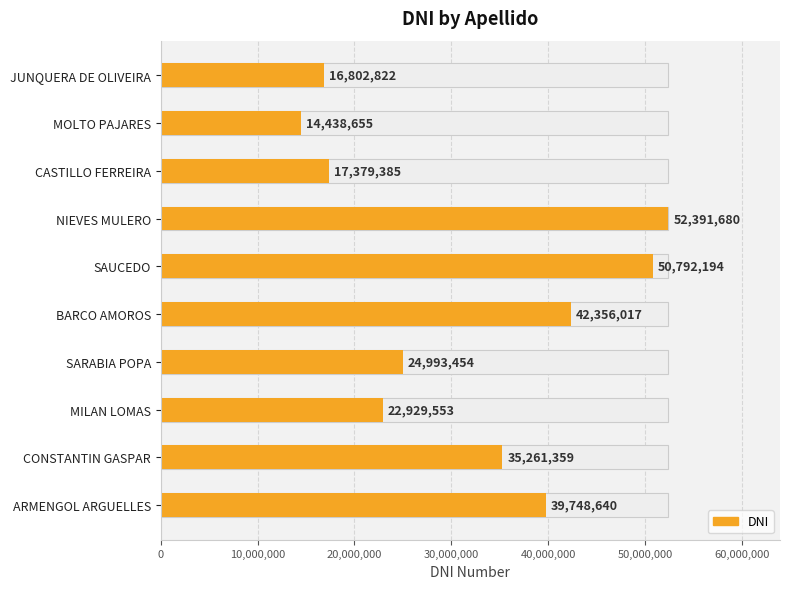

What position from the left is BARCO AMOROS?

5